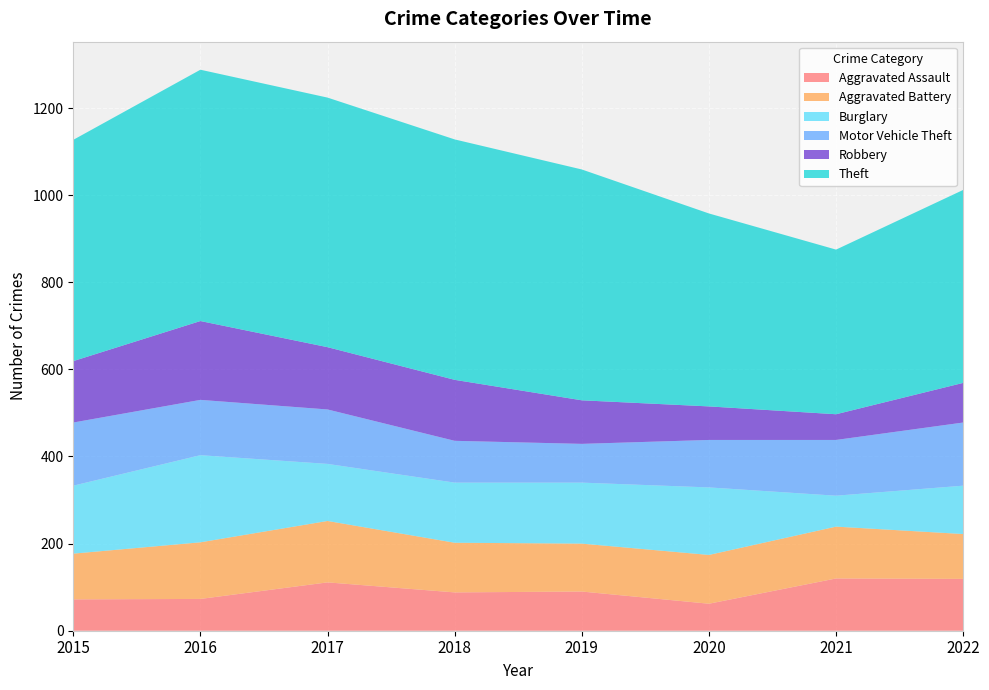

Reading right to left, what are all the values shown in this chart?

Aggravated Assault: 2022=119	2021=120	2020=62	2019=90	2018=88	2017=111	2016=73	2015=72
Aggravated Battery: 2022=103	2021=119	2020=112	2019=110	2018=114	2017=141	2016=130	2015=105
Burglary: 2022=111	2021=71	2020=155	2019=140	2018=138	2017=131	2016=200	2015=156
Motor Vehicle Theft: 2022=145	2021=128	2020=109	2019=89	2018=96	2017=125	2016=127	2015=145
Robbery: 2022=91	2021=59	2020=77	2019=100	2018=140	2017=143	2016=181	2015=141
Theft: 2022=443	2021=378	2020=443	2019=530	2018=552	2017=573	2016=577	2015=508